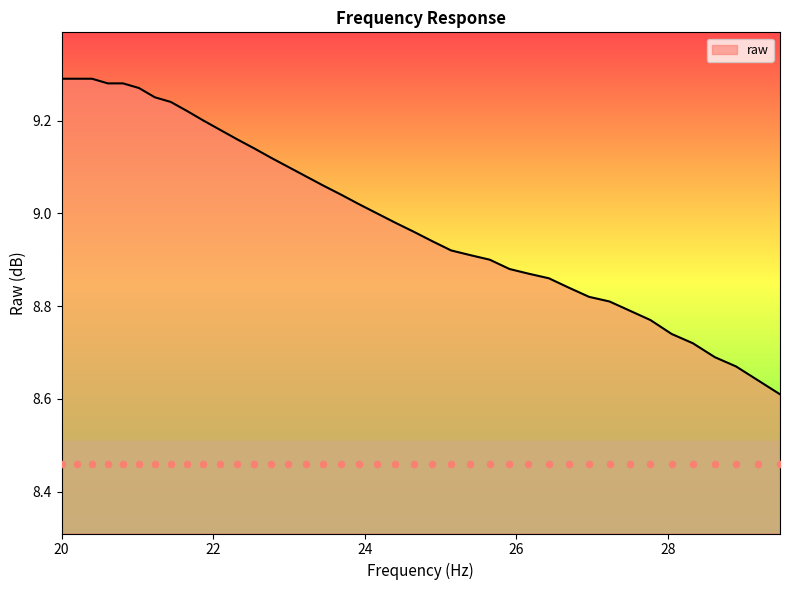

What is the ratio of the value at 28.9 to the value at 25.91?

1.0